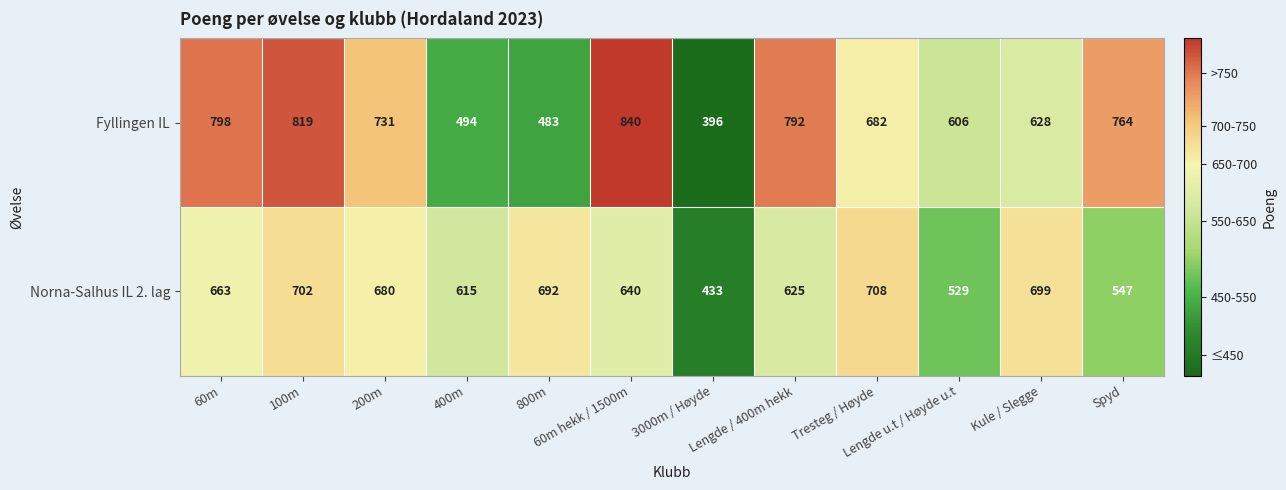

Between 400m and 800m, which series saw the biggest shift?

Norna-Salhus IL 2. lag